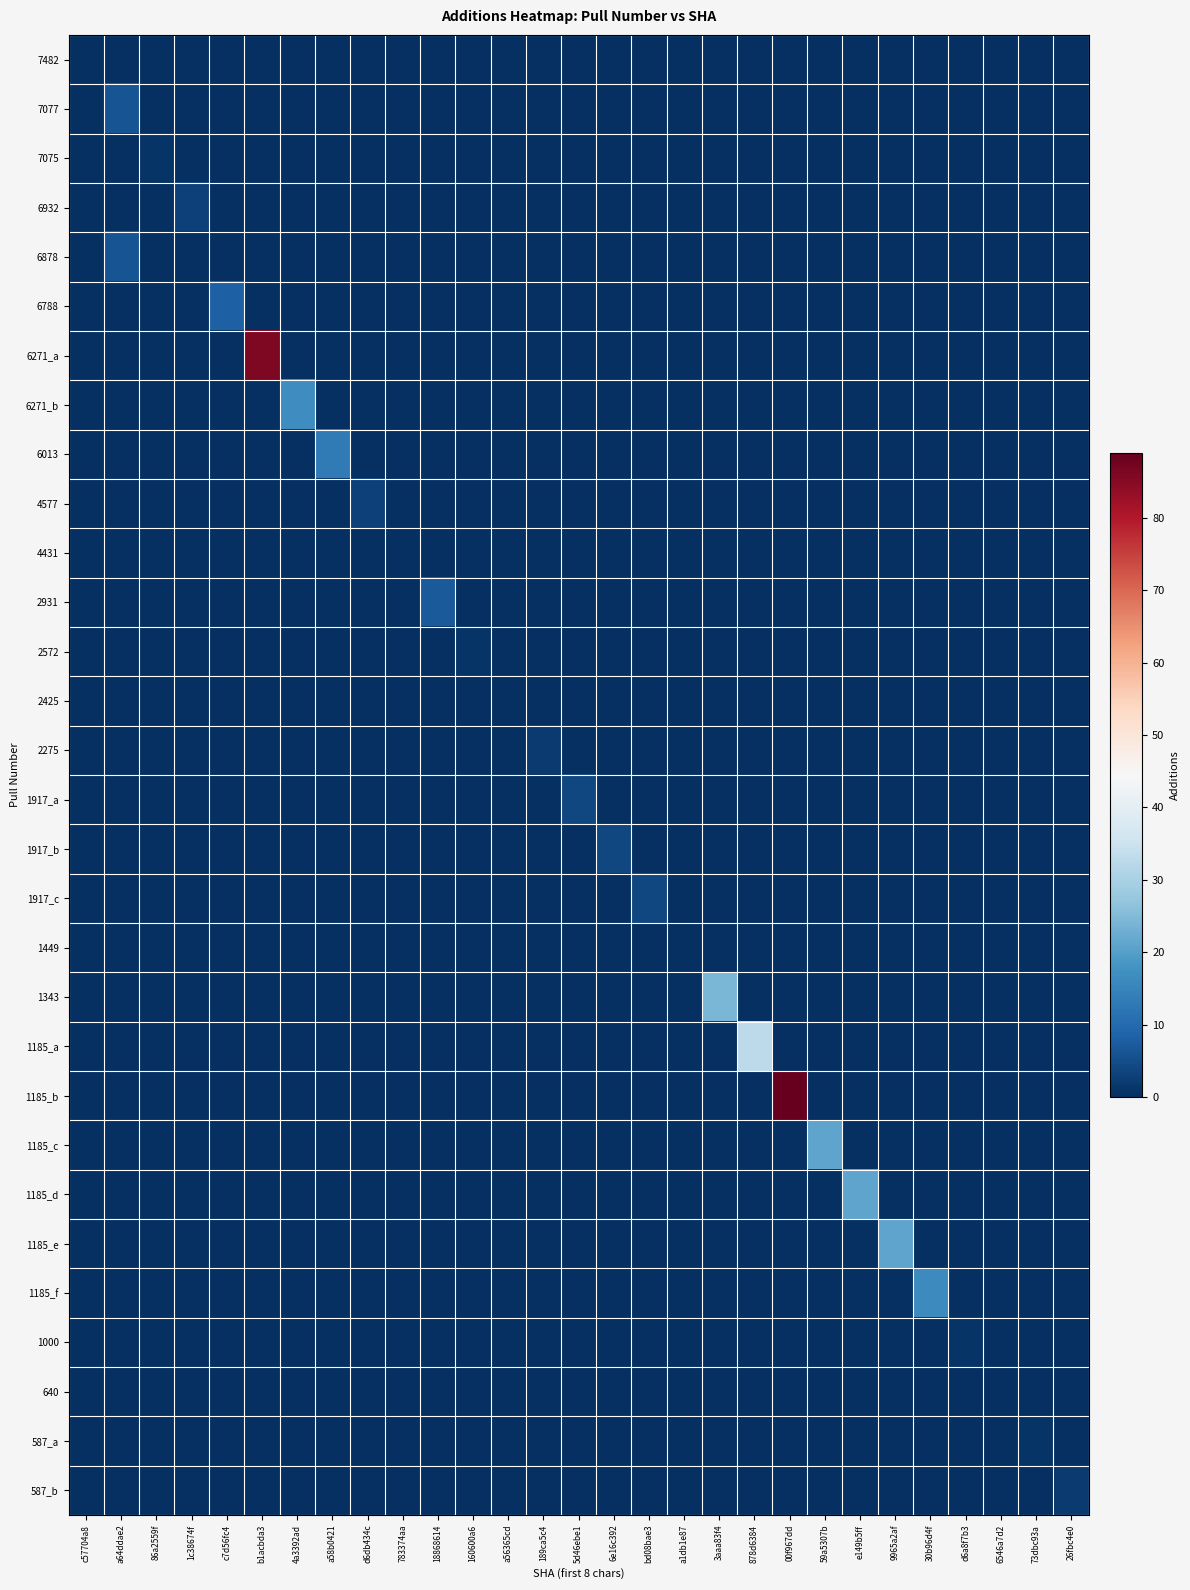

Reading left to right, what are all the values shown in this chart?

7482: c57704a8=0	a64ddae2=0	86a2559f=0	1c38674f=0	c7d56fc4=0	b1acbda3=0	4a3392ad=0	a58b0421=0	d6db434c=0	783374aa=0	18868614=0	160600a6=0	a56365cd=0	189ca5c4=0	5d46ebe1=0	6e16c392=0	bd08bae3=0	a1db1e87=0	3aaa83f4=0	878d6384=0	00f967dd=0	59a5307b=0	e149b5ff=0	9965a2af=0	30b96d4f=0	d6a8f7b3=0	6546a7d2=0	73dbc93a=0	26fbc4e0=0
7077: c57704a8=0	a64ddae2=6	86a2559f=0	1c38674f=0	c7d56fc4=0	b1acbda3=0	4a3392ad=0	a58b0421=0	d6db434c=0	783374aa=0	18868614=0	160600a6=0	a56365cd=0	189ca5c4=0	5d46ebe1=0	6e16c392=0	bd08bae3=0	a1db1e87=0	3aaa83f4=0	878d6384=0	00f967dd=0	59a5307b=0	e149b5ff=0	9965a2af=0	30b96d4f=0	d6a8f7b3=0	6546a7d2=0	73dbc93a=0	26fbc4e0=0
7075: c57704a8=0	a64ddae2=0	86a2559f=1	1c38674f=0	c7d56fc4=0	b1acbda3=0	4a3392ad=0	a58b0421=0	d6db434c=0	783374aa=0	18868614=0	160600a6=0	a56365cd=0	189ca5c4=0	5d46ebe1=0	6e16c392=0	bd08bae3=0	a1db1e87=0	3aaa83f4=0	878d6384=0	00f967dd=0	59a5307b=0	e149b5ff=0	9965a2af=0	30b96d4f=0	d6a8f7b3=0	6546a7d2=0	73dbc93a=0	26fbc4e0=0
6932: c57704a8=0	a64ddae2=0	86a2559f=0	1c38674f=3	c7d56fc4=0	b1acbda3=0	4a3392ad=0	a58b0421=0	d6db434c=0	783374aa=0	18868614=0	160600a6=0	a56365cd=0	189ca5c4=0	5d46ebe1=0	6e16c392=0	bd08bae3=0	a1db1e87=0	3aaa83f4=0	878d6384=0	00f967dd=0	59a5307b=0	e149b5ff=0	9965a2af=0	30b96d4f=0	d6a8f7b3=0	6546a7d2=0	73dbc93a=0	26fbc4e0=0
6878: c57704a8=0	a64ddae2=6	86a2559f=0	1c38674f=0	c7d56fc4=0	b1acbda3=0	4a3392ad=0	a58b0421=0	d6db434c=0	783374aa=0	18868614=0	160600a6=0	a56365cd=0	189ca5c4=0	5d46ebe1=0	6e16c392=0	bd08bae3=0	a1db1e87=0	3aaa83f4=0	878d6384=0	00f967dd=0	59a5307b=0	e149b5ff=0	9965a2af=0	30b96d4f=0	d6a8f7b3=0	6546a7d2=0	73dbc93a=0	26fbc4e0=0
6788: c57704a8=0	a64ddae2=0	86a2559f=0	1c38674f=0	c7d56fc4=8	b1acbda3=0	4a3392ad=0	a58b0421=0	d6db434c=0	783374aa=0	18868614=0	160600a6=0	a56365cd=0	189ca5c4=0	5d46ebe1=0	6e16c392=0	bd08bae3=0	a1db1e87=0	3aaa83f4=0	878d6384=0	00f967dd=0	59a5307b=0	e149b5ff=0	9965a2af=0	30b96d4f=0	d6a8f7b3=0	6546a7d2=0	73dbc93a=0	26fbc4e0=0
6271_a: c57704a8=0	a64ddae2=0	86a2559f=0	1c38674f=0	c7d56fc4=0	b1acbda3=86	4a3392ad=0	a58b0421=0	d6db434c=0	783374aa=0	18868614=0	160600a6=0	a56365cd=0	189ca5c4=0	5d46ebe1=0	6e16c392=0	bd08bae3=0	a1db1e87=0	3aaa83f4=0	878d6384=0	00f967dd=0	59a5307b=0	e149b5ff=0	9965a2af=0	30b96d4f=0	d6a8f7b3=0	6546a7d2=0	73dbc93a=0	26fbc4e0=0
6271_b: c57704a8=0	a64ddae2=0	86a2559f=0	1c38674f=0	c7d56fc4=0	b1acbda3=0	4a3392ad=17	a58b0421=0	d6db434c=0	783374aa=0	18868614=0	160600a6=0	a56365cd=0	189ca5c4=0	5d46ebe1=0	6e16c392=0	bd08bae3=0	a1db1e87=0	3aaa83f4=0	878d6384=0	00f967dd=0	59a5307b=0	e149b5ff=0	9965a2af=0	30b96d4f=0	d6a8f7b3=0	6546a7d2=0	73dbc93a=0	26fbc4e0=0
6013: c57704a8=0	a64ddae2=0	86a2559f=0	1c38674f=0	c7d56fc4=0	b1acbda3=0	4a3392ad=0	a58b0421=13	d6db434c=0	783374aa=0	18868614=0	160600a6=0	a56365cd=0	189ca5c4=0	5d46ebe1=0	6e16c392=0	bd08bae3=0	a1db1e87=0	3aaa83f4=0	878d6384=0	00f967dd=0	59a5307b=0	e149b5ff=0	9965a2af=0	30b96d4f=0	d6a8f7b3=0	6546a7d2=0	73dbc93a=0	26fbc4e0=0
4577: c57704a8=0	a64ddae2=0	86a2559f=0	1c38674f=0	c7d56fc4=0	b1acbda3=0	4a3392ad=0	a58b0421=0	d6db434c=3	783374aa=0	18868614=0	160600a6=0	a56365cd=0	189ca5c4=0	5d46ebe1=0	6e16c392=0	bd08bae3=0	a1db1e87=0	3aaa83f4=0	878d6384=0	00f967dd=0	59a5307b=0	e149b5ff=0	9965a2af=0	30b96d4f=0	d6a8f7b3=0	6546a7d2=0	73dbc93a=0	26fbc4e0=0
4431: c57704a8=0	a64ddae2=0	86a2559f=0	1c38674f=0	c7d56fc4=0	b1acbda3=0	4a3392ad=0	a58b0421=0	d6db434c=0	783374aa=0	18868614=0	160600a6=0	a56365cd=0	189ca5c4=0	5d46ebe1=0	6e16c392=0	bd08bae3=0	a1db1e87=0	3aaa83f4=0	878d6384=0	00f967dd=0	59a5307b=0	e149b5ff=0	9965a2af=0	30b96d4f=0	d6a8f7b3=0	6546a7d2=0	73dbc93a=0	26fbc4e0=0
2931: c57704a8=0	a64ddae2=0	86a2559f=0	1c38674f=0	c7d56fc4=0	b1acbda3=0	4a3392ad=0	a58b0421=0	d6db434c=0	783374aa=0	18868614=7	160600a6=0	a56365cd=0	189ca5c4=0	5d46ebe1=0	6e16c392=0	bd08bae3=0	a1db1e87=0	3aaa83f4=0	878d6384=0	00f967dd=0	59a5307b=0	e149b5ff=0	9965a2af=0	30b96d4f=0	d6a8f7b3=0	6546a7d2=0	73dbc93a=0	26fbc4e0=0
2572: c57704a8=0	a64ddae2=0	86a2559f=0	1c38674f=0	c7d56fc4=0	b1acbda3=0	4a3392ad=0	a58b0421=0	d6db434c=0	783374aa=0	18868614=0	160600a6=1	a56365cd=0	189ca5c4=0	5d46ebe1=0	6e16c392=0	bd08bae3=0	a1db1e87=0	3aaa83f4=0	878d6384=0	00f967dd=0	59a5307b=0	e149b5ff=0	9965a2af=0	30b96d4f=0	d6a8f7b3=0	6546a7d2=0	73dbc93a=0	26fbc4e0=0
2425: c57704a8=0	a64ddae2=0	86a2559f=0	1c38674f=0	c7d56fc4=0	b1acbda3=0	4a3392ad=0	a58b0421=0	d6db434c=0	783374aa=0	18868614=0	160600a6=0	a56365cd=0	189ca5c4=0	5d46ebe1=0	6e16c392=0	bd08bae3=0	a1db1e87=0	3aaa83f4=0	878d6384=0	00f967dd=0	59a5307b=0	e149b5ff=0	9965a2af=0	30b96d4f=0	d6a8f7b3=0	6546a7d2=0	73dbc93a=0	26fbc4e0=0
2275: c57704a8=0	a64ddae2=0	86a2559f=0	1c38674f=0	c7d56fc4=0	b1acbda3=0	4a3392ad=0	a58b0421=0	d6db434c=0	783374aa=0	18868614=0	160600a6=0	a56365cd=0	189ca5c4=2	5d46ebe1=0	6e16c392=0	bd08bae3=0	a1db1e87=0	3aaa83f4=0	878d6384=0	00f967dd=0	59a5307b=0	e149b5ff=0	9965a2af=0	30b96d4f=0	d6a8f7b3=0	6546a7d2=0	73dbc93a=0	26fbc4e0=0
1917_a: c57704a8=0	a64ddae2=0	86a2559f=0	1c38674f=0	c7d56fc4=0	b1acbda3=0	4a3392ad=0	a58b0421=0	d6db434c=0	783374aa=0	18868614=0	160600a6=0	a56365cd=0	189ca5c4=0	5d46ebe1=4	6e16c392=0	bd08bae3=0	a1db1e87=0	3aaa83f4=0	878d6384=0	00f967dd=0	59a5307b=0	e149b5ff=0	9965a2af=0	30b96d4f=0	d6a8f7b3=0	6546a7d2=0	73dbc93a=0	26fbc4e0=0
1917_b: c57704a8=0	a64ddae2=0	86a2559f=0	1c38674f=0	c7d56fc4=0	b1acbda3=0	4a3392ad=0	a58b0421=0	d6db434c=0	783374aa=0	18868614=0	160600a6=0	a56365cd=0	189ca5c4=0	5d46ebe1=0	6e16c392=4	bd08bae3=0	a1db1e87=0	3aaa83f4=0	878d6384=0	00f967dd=0	59a5307b=0	e149b5ff=0	9965a2af=0	30b96d4f=0	d6a8f7b3=0	6546a7d2=0	73dbc93a=0	26fbc4e0=0
1917_c: c57704a8=0	a64ddae2=0	86a2559f=0	1c38674f=0	c7d56fc4=0	b1acbda3=0	4a3392ad=0	a58b0421=0	d6db434c=0	783374aa=0	18868614=0	160600a6=0	a56365cd=0	189ca5c4=0	5d46ebe1=0	6e16c392=0	bd08bae3=4	a1db1e87=0	3aaa83f4=0	878d6384=0	00f967dd=0	59a5307b=0	e149b5ff=0	9965a2af=0	30b96d4f=0	d6a8f7b3=0	6546a7d2=0	73dbc93a=0	26fbc4e0=0
1449: c57704a8=0	a64ddae2=0	86a2559f=0	1c38674f=0	c7d56fc4=0	b1acbda3=0	4a3392ad=0	a58b0421=0	d6db434c=0	783374aa=0	18868614=0	160600a6=0	a56365cd=0	189ca5c4=0	5d46ebe1=0	6e16c392=0	bd08bae3=0	a1db1e87=0	3aaa83f4=0	878d6384=0	00f967dd=0	59a5307b=0	e149b5ff=0	9965a2af=0	30b96d4f=0	d6a8f7b3=0	6546a7d2=0	73dbc93a=0	26fbc4e0=0
1343: c57704a8=0	a64ddae2=0	86a2559f=0	1c38674f=0	c7d56fc4=0	b1acbda3=0	4a3392ad=0	a58b0421=0	d6db434c=0	783374aa=0	18868614=0	160600a6=0	a56365cd=0	189ca5c4=0	5d46ebe1=0	6e16c392=0	bd08bae3=0	a1db1e87=0	3aaa83f4=24	878d6384=0	00f967dd=0	59a5307b=0	e149b5ff=0	9965a2af=0	30b96d4f=0	d6a8f7b3=0	6546a7d2=0	73dbc93a=0	26fbc4e0=0
1185_a: c57704a8=0	a64ddae2=0	86a2559f=0	1c38674f=0	c7d56fc4=0	b1acbda3=0	4a3392ad=0	a58b0421=0	d6db434c=0	783374aa=0	18868614=0	160600a6=0	a56365cd=0	189ca5c4=0	5d46ebe1=0	6e16c392=0	bd08bae3=0	a1db1e87=0	3aaa83f4=0	878d6384=33	00f967dd=0	59a5307b=0	e149b5ff=0	9965a2af=0	30b96d4f=0	d6a8f7b3=0	6546a7d2=0	73dbc93a=0	26fbc4e0=0
1185_b: c57704a8=0	a64ddae2=0	86a2559f=0	1c38674f=0	c7d56fc4=0	b1acbda3=0	4a3392ad=0	a58b0421=0	d6db434c=0	783374aa=0	18868614=0	160600a6=0	a56365cd=0	189ca5c4=0	5d46ebe1=0	6e16c392=0	bd08bae3=0	a1db1e87=0	3aaa83f4=0	878d6384=0	00f967dd=89	59a5307b=0	e149b5ff=0	9965a2af=0	30b96d4f=0	d6a8f7b3=0	6546a7d2=0	73dbc93a=0	26fbc4e0=0
1185_c: c57704a8=0	a64ddae2=0	86a2559f=0	1c38674f=0	c7d56fc4=0	b1acbda3=0	4a3392ad=0	a58b0421=0	d6db434c=0	783374aa=0	18868614=0	160600a6=0	a56365cd=0	189ca5c4=0	5d46ebe1=0	6e16c392=0	bd08bae3=0	a1db1e87=0	3aaa83f4=0	878d6384=0	00f967dd=0	59a5307b=21	e149b5ff=0	9965a2af=0	30b96d4f=0	d6a8f7b3=0	6546a7d2=0	73dbc93a=0	26fbc4e0=0
1185_d: c57704a8=0	a64ddae2=0	86a2559f=0	1c38674f=0	c7d56fc4=0	b1acbda3=0	4a3392ad=0	a58b0421=0	d6db434c=0	783374aa=0	18868614=0	160600a6=0	a56365cd=0	189ca5c4=0	5d46ebe1=0	6e16c392=0	bd08bae3=0	a1db1e87=0	3aaa83f4=0	878d6384=0	00f967dd=0	59a5307b=0	e149b5ff=21	9965a2af=0	30b96d4f=0	d6a8f7b3=0	6546a7d2=0	73dbc93a=0	26fbc4e0=0
1185_e: c57704a8=0	a64ddae2=0	86a2559f=0	1c38674f=0	c7d56fc4=0	b1acbda3=0	4a3392ad=0	a58b0421=0	d6db434c=0	783374aa=0	18868614=0	160600a6=0	a56365cd=0	189ca5c4=0	5d46ebe1=0	6e16c392=0	bd08bae3=0	a1db1e87=0	3aaa83f4=0	878d6384=0	00f967dd=0	59a5307b=0	e149b5ff=0	9965a2af=21	30b96d4f=0	d6a8f7b3=0	6546a7d2=0	73dbc93a=0	26fbc4e0=0
1185_f: c57704a8=0	a64ddae2=0	86a2559f=0	1c38674f=0	c7d56fc4=0	b1acbda3=0	4a3392ad=0	a58b0421=0	d6db434c=0	783374aa=0	18868614=0	160600a6=0	a56365cd=0	189ca5c4=0	5d46ebe1=0	6e16c392=0	bd08bae3=0	a1db1e87=0	3aaa83f4=0	878d6384=0	00f967dd=0	59a5307b=0	e149b5ff=0	9965a2af=0	30b96d4f=16	d6a8f7b3=0	6546a7d2=0	73dbc93a=0	26fbc4e0=0
1000: c57704a8=0	a64ddae2=0	86a2559f=0	1c38674f=0	c7d56fc4=0	b1acbda3=0	4a3392ad=0	a58b0421=0	d6db434c=0	783374aa=0	18868614=0	160600a6=0	a56365cd=0	189ca5c4=0	5d46ebe1=0	6e16c392=0	bd08bae3=0	a1db1e87=0	3aaa83f4=0	878d6384=0	00f967dd=0	59a5307b=0	e149b5ff=0	9965a2af=0	30b96d4f=0	d6a8f7b3=1	6546a7d2=0	73dbc93a=0	26fbc4e0=0
640: c57704a8=0	a64ddae2=0	86a2559f=0	1c38674f=0	c7d56fc4=0	b1acbda3=0	4a3392ad=0	a58b0421=0	d6db434c=0	783374aa=0	18868614=0	160600a6=0	a56365cd=0	189ca5c4=0	5d46ebe1=0	6e16c392=0	bd08bae3=0	a1db1e87=0	3aaa83f4=0	878d6384=0	00f967dd=0	59a5307b=0	e149b5ff=0	9965a2af=0	30b96d4f=0	d6a8f7b3=0	6546a7d2=0	73dbc93a=0	26fbc4e0=0
587_a: c57704a8=0	a64ddae2=0	86a2559f=0	1c38674f=0	c7d56fc4=0	b1acbda3=0	4a3392ad=0	a58b0421=0	d6db434c=0	783374aa=0	18868614=0	160600a6=0	a56365cd=0	189ca5c4=0	5d46ebe1=0	6e16c392=0	bd08bae3=0	a1db1e87=0	3aaa83f4=0	878d6384=0	00f967dd=0	59a5307b=0	e149b5ff=0	9965a2af=0	30b96d4f=0	d6a8f7b3=0	6546a7d2=0	73dbc93a=1	26fbc4e0=0
587_b: c57704a8=0	a64ddae2=0	86a2559f=0	1c38674f=0	c7d56fc4=0	b1acbda3=0	4a3392ad=0	a58b0421=0	d6db434c=0	783374aa=0	18868614=0	160600a6=0	a56365cd=0	189ca5c4=0	5d46ebe1=0	6e16c392=0	bd08bae3=0	a1db1e87=0	3aaa83f4=0	878d6384=0	00f967dd=0	59a5307b=0	e149b5ff=0	9965a2af=0	30b96d4f=0	d6a8f7b3=0	6546a7d2=0	73dbc93a=0	26fbc4e0=2